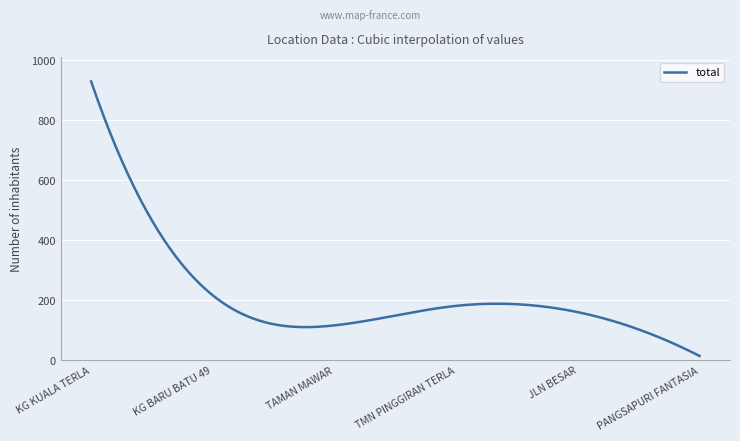

What is the difference between the maximum and minimum values?

915.0